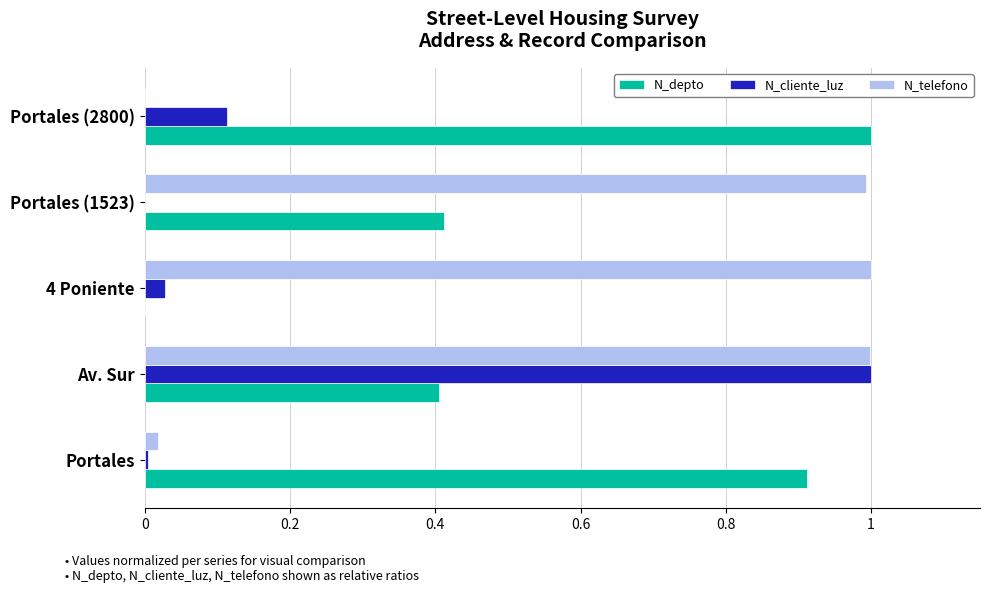

How many data points in N_telefono are above 0?

4